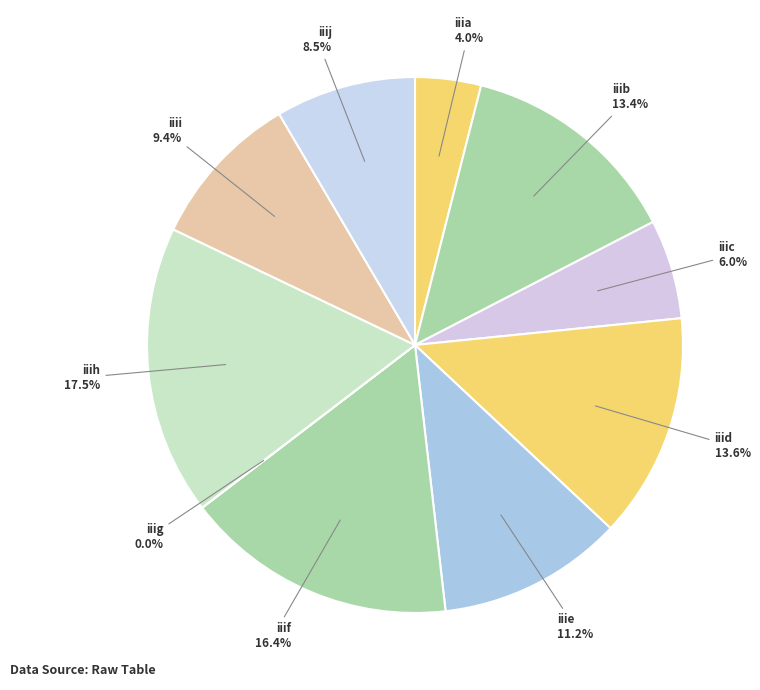

What portion of the pie excludes iiie?

88.8%